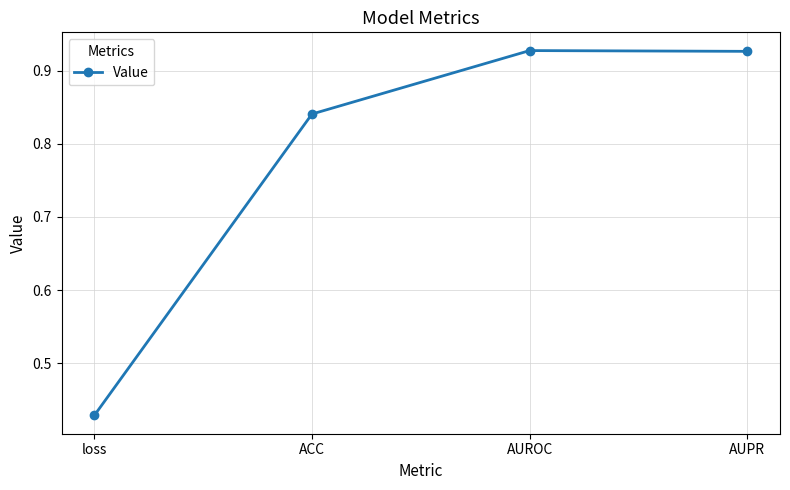

How many categories are shown in the chart?

4